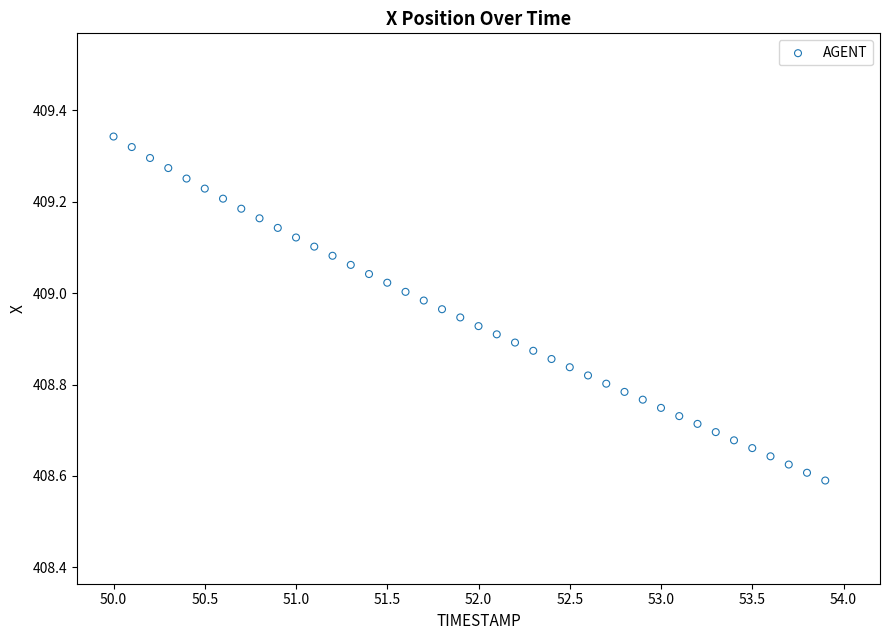

What is the range of X values (max minus min)?

3.9